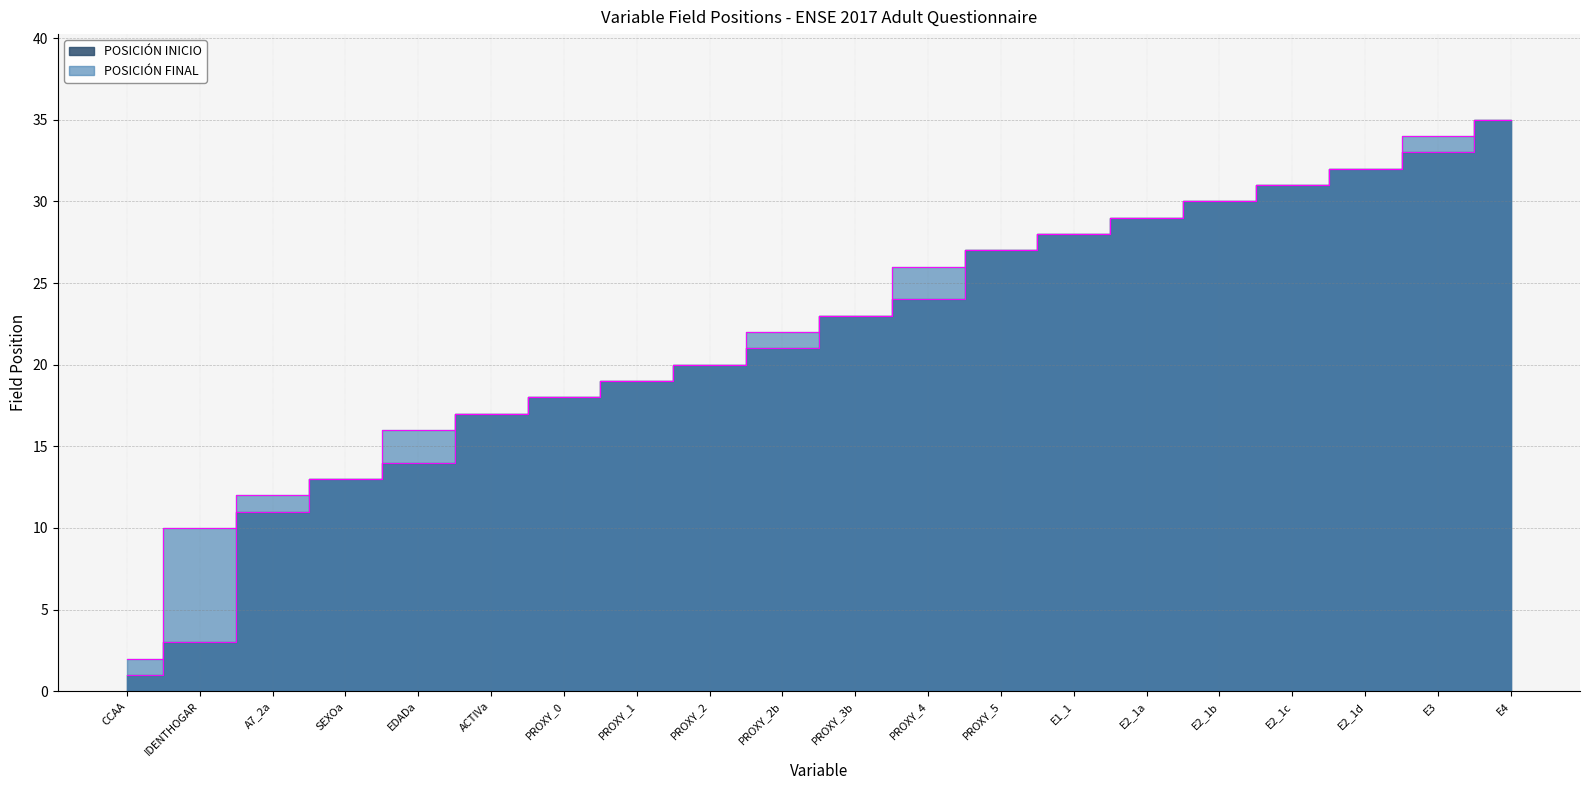

What is the value of the POSICIÓN INICIO point at the 10th from the left?

21